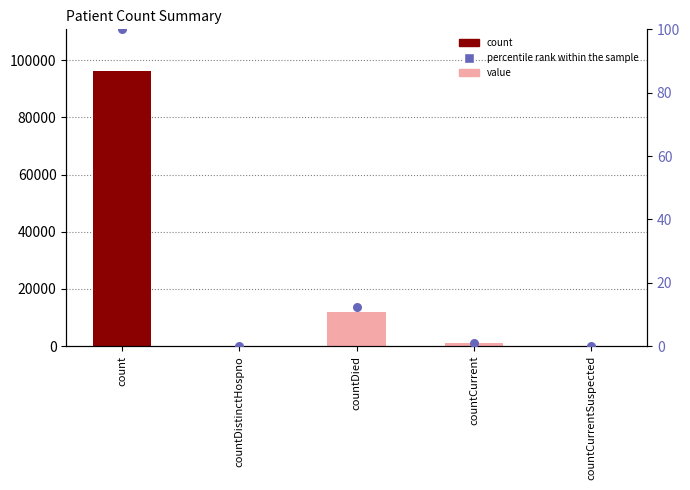

Which series reaches the maximum Y coordinate?

col_1